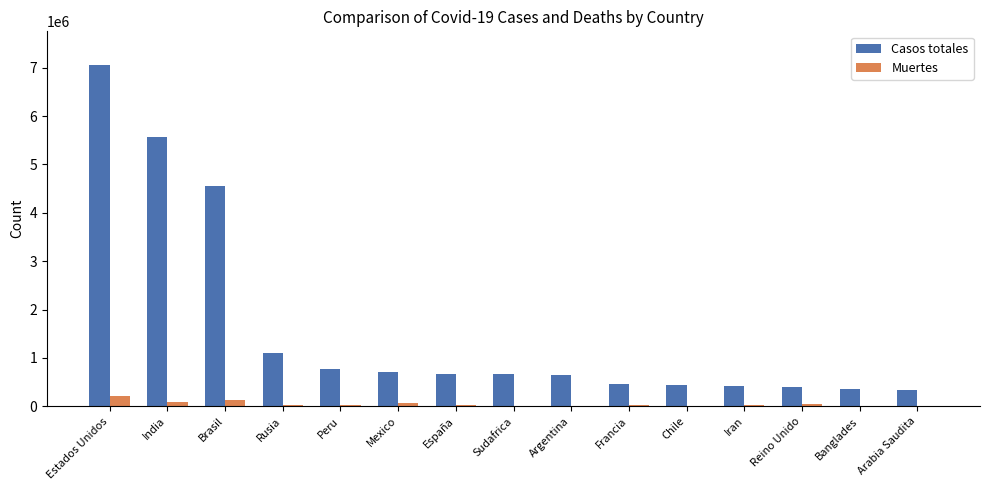

Between India and Peru, which series saw the biggest shift?

Casos totales